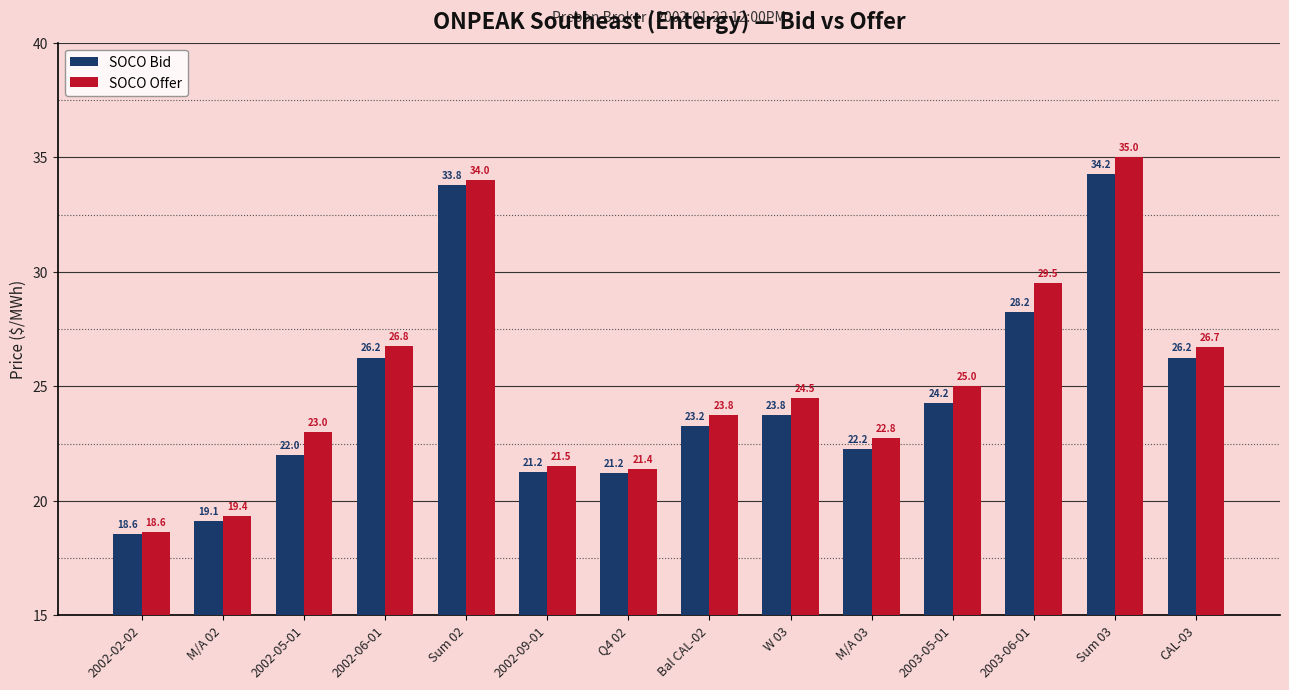

Which series has the largest range (max minus min)?

SOCO Offer